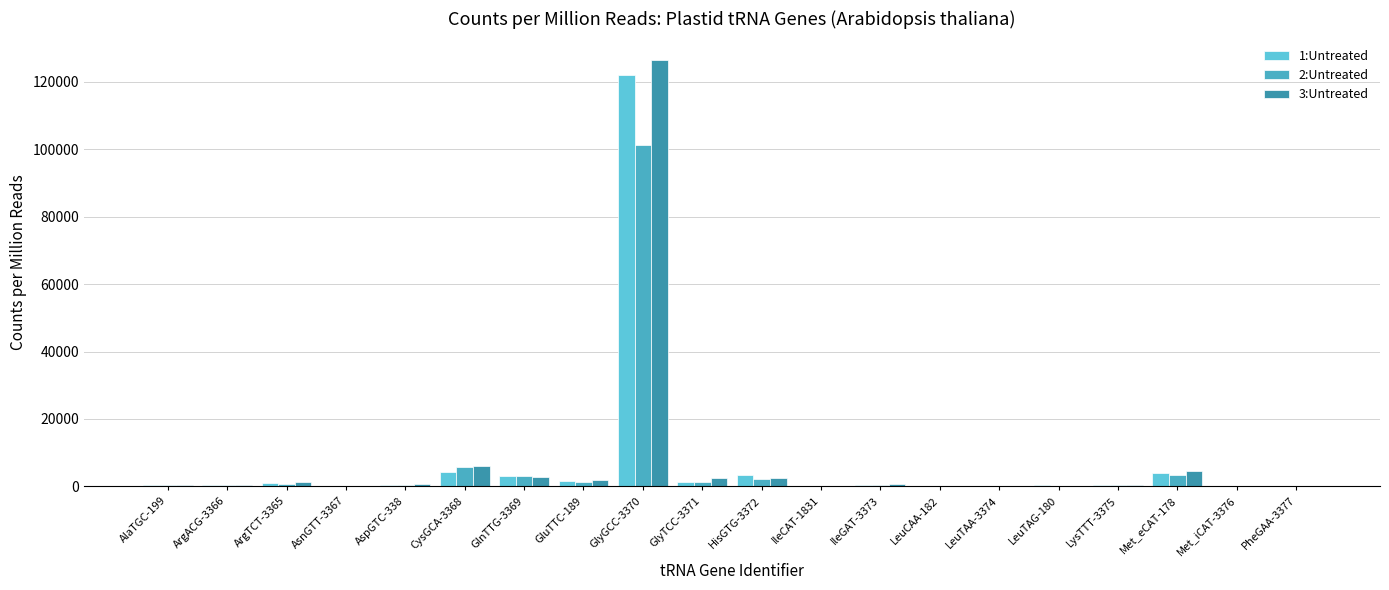

Which series has the largest total across all categories?

3:Untreated